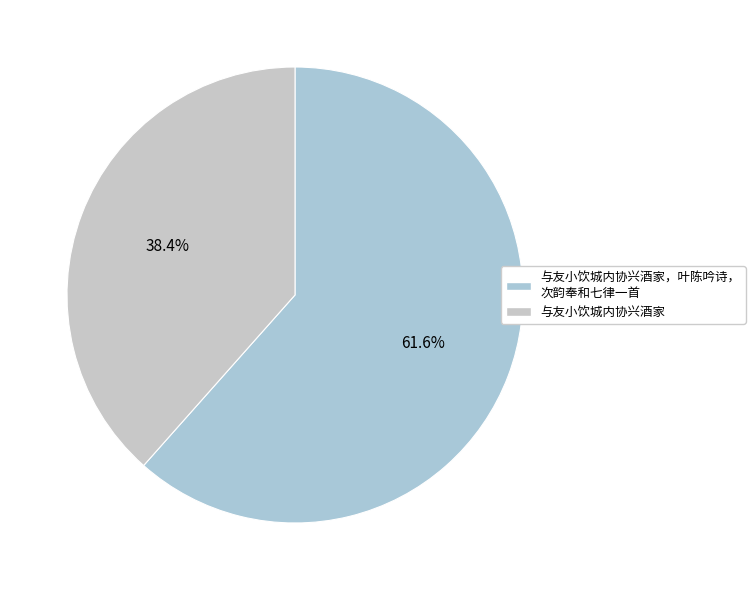

Count the number of slices in the pie.

2